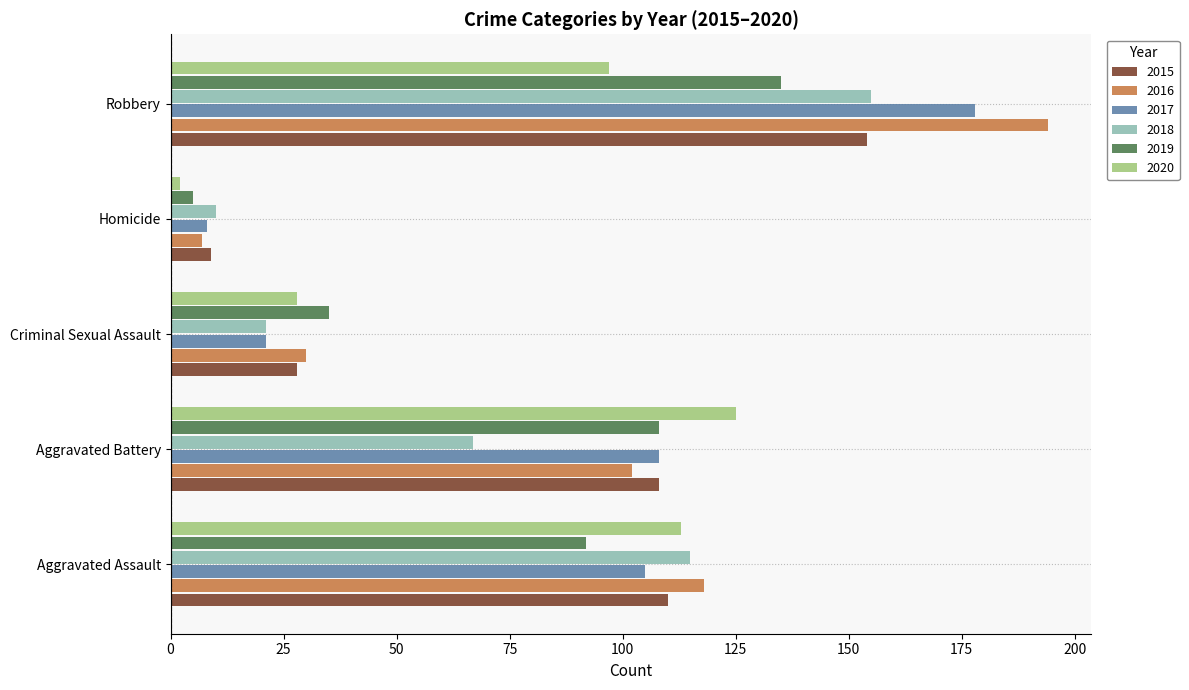

What is the difference between the highest and lowest values at Aggravated Battery?

58